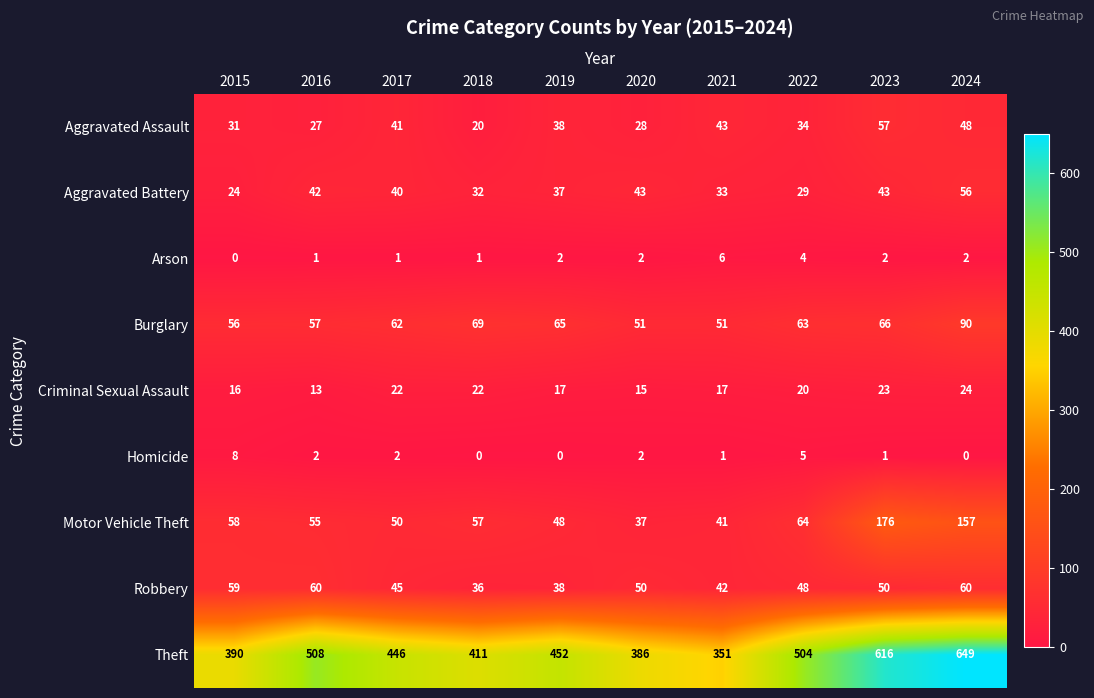

Rank the series at 2021 from highest to lowest value.

Theft, Burglary, Aggravated Assault, Robbery, Motor Vehicle Theft, Aggravated Battery, Criminal Sexual Assault, Arson, Homicide